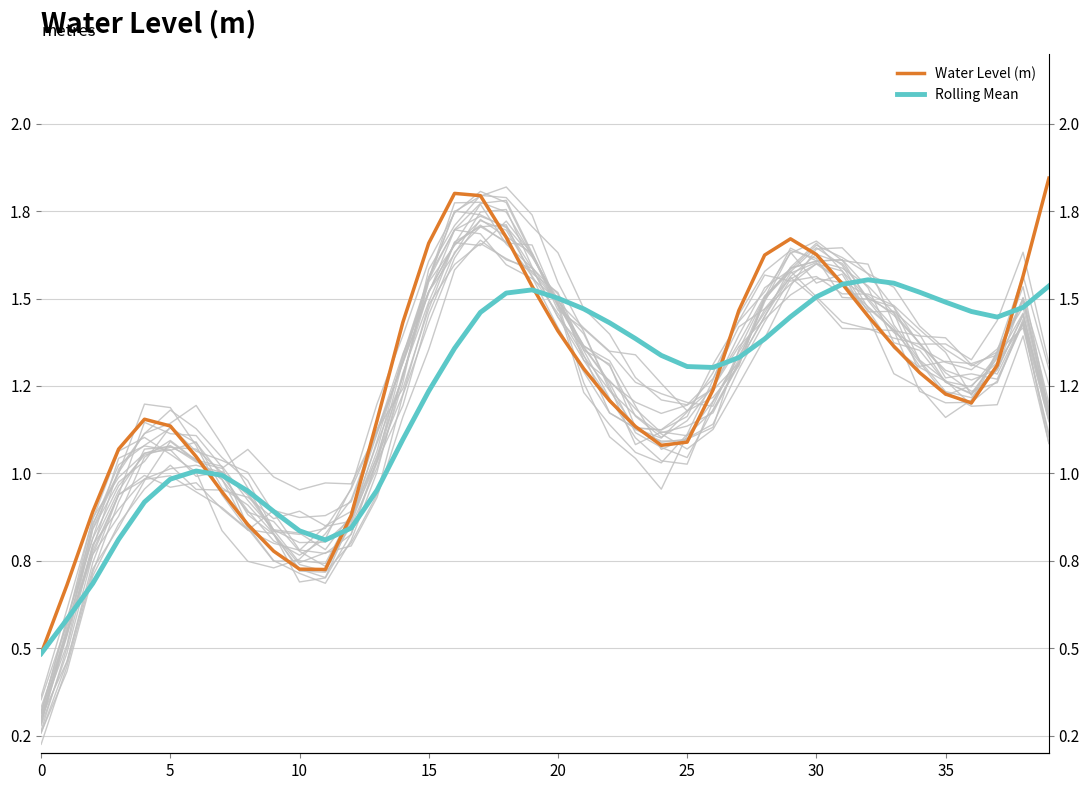

What is the difference between the maximum and minimum values in the Rolling Mean series?

1.1